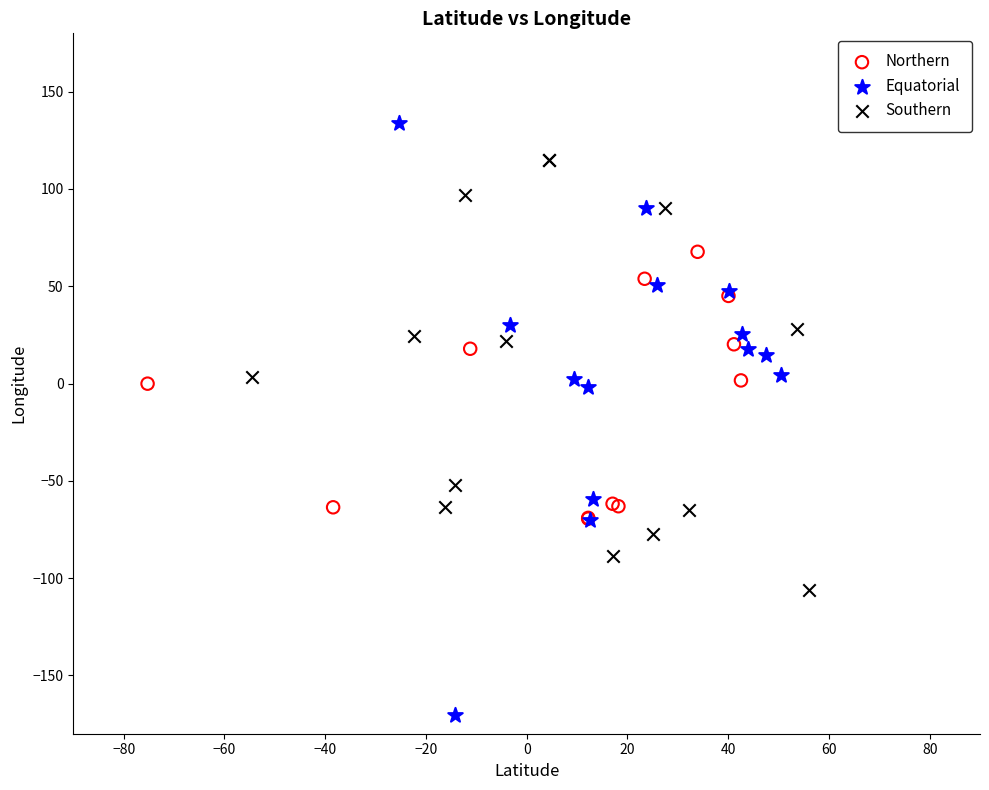

Which series contains the lowest Y value?

Equatorial